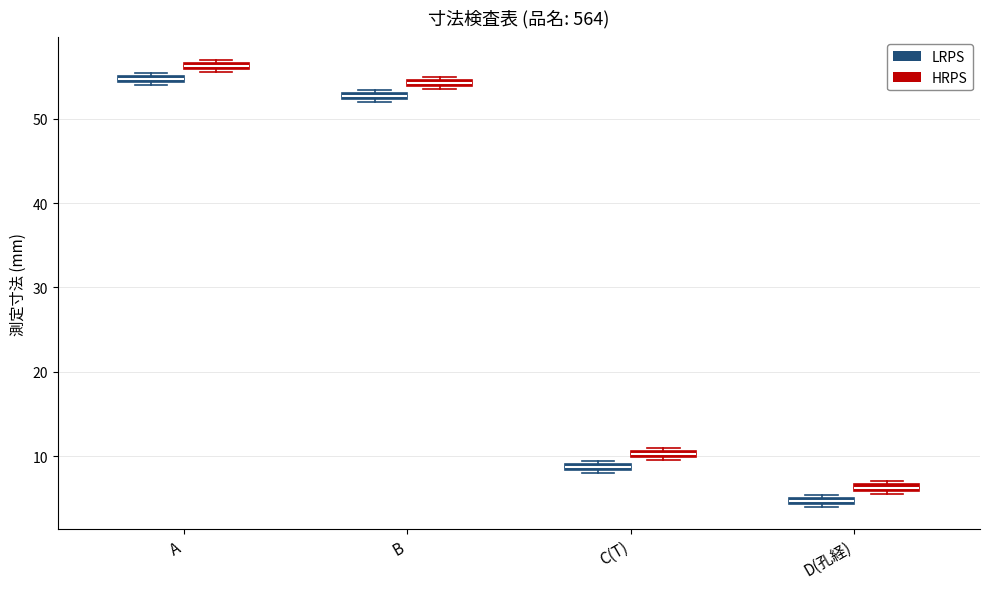

Where is the lower edge of the box for C(T) (LRPS) on the y-axis? The values are not printed on the chart, so give them approximately, as read against the axis.

8